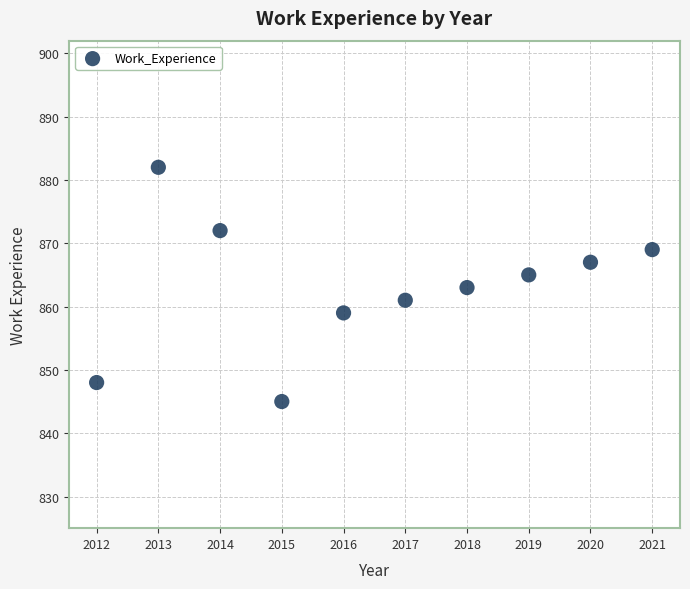

What is the average X value?

2016